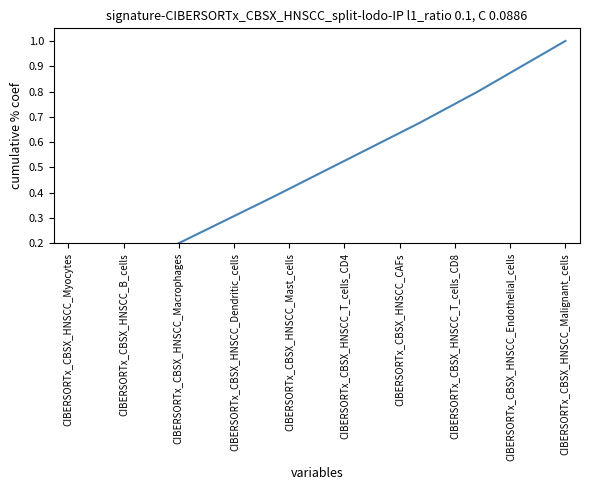

How many series are shown in this chart?

1